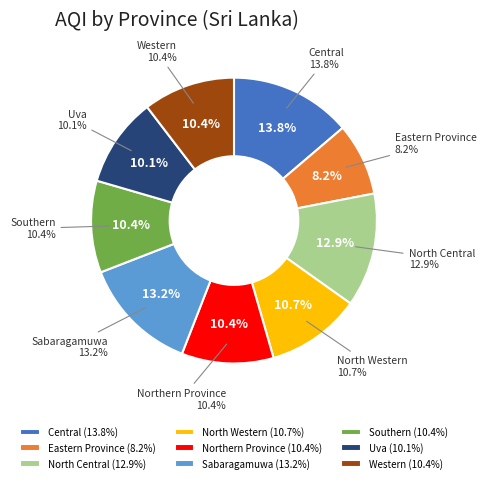

To the nearest percent, what is the average slice percentage?

11%